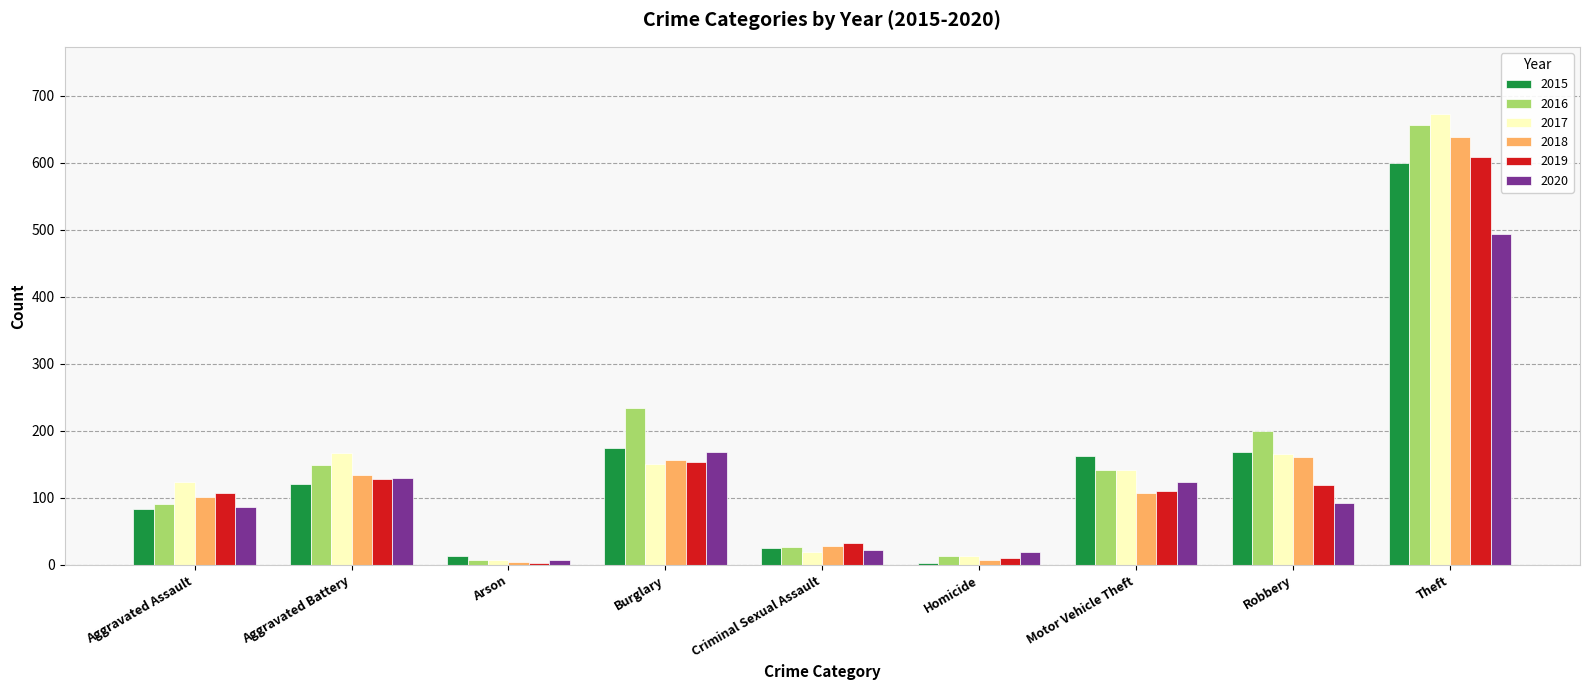

Which series has the widest spread of values?

2017